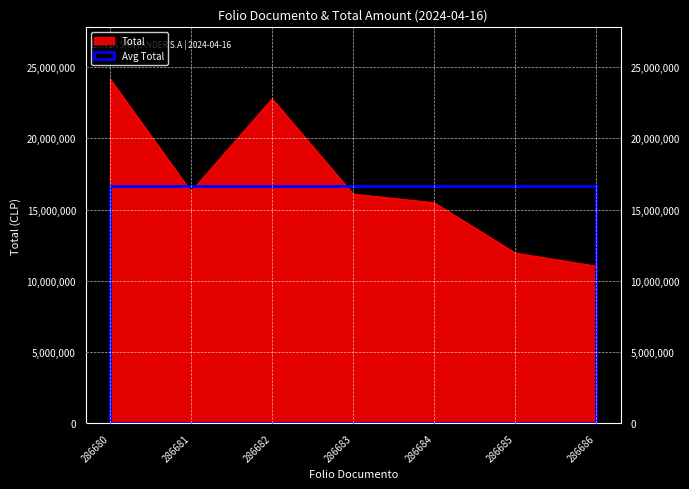

Reading left to right, what are all the values shown in this chart?

24170699	16265699	22775700	16090800	15482733	11950800	11030800